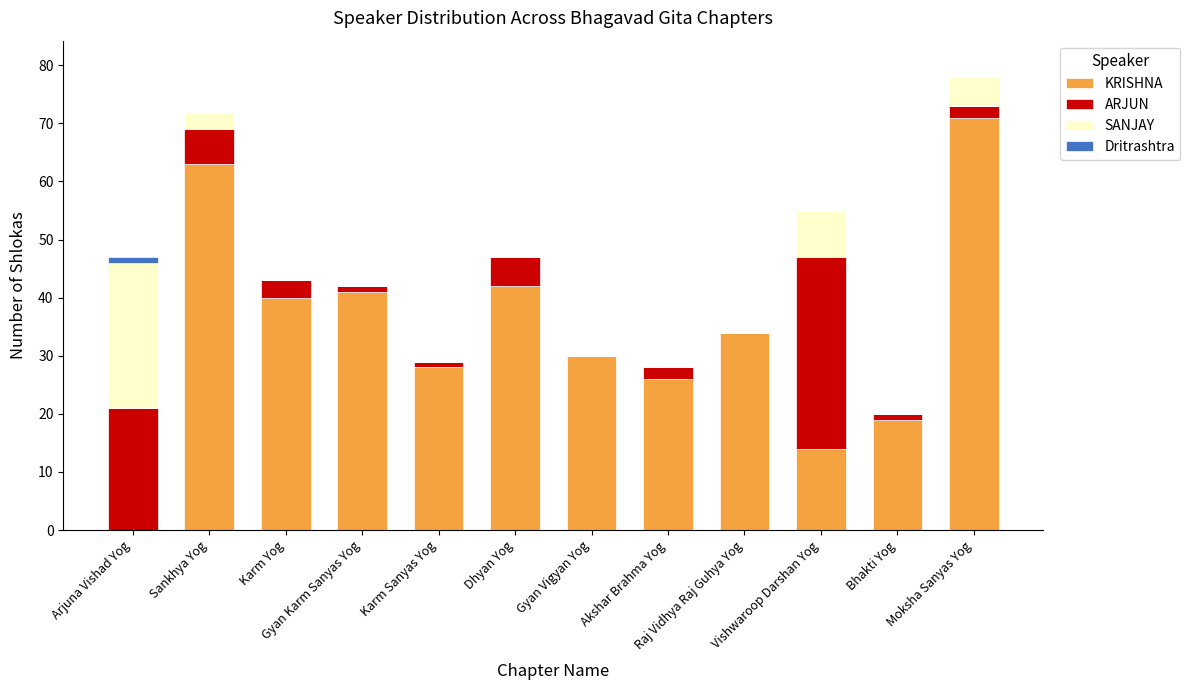

What is the sum of all KRISHNA values?

408